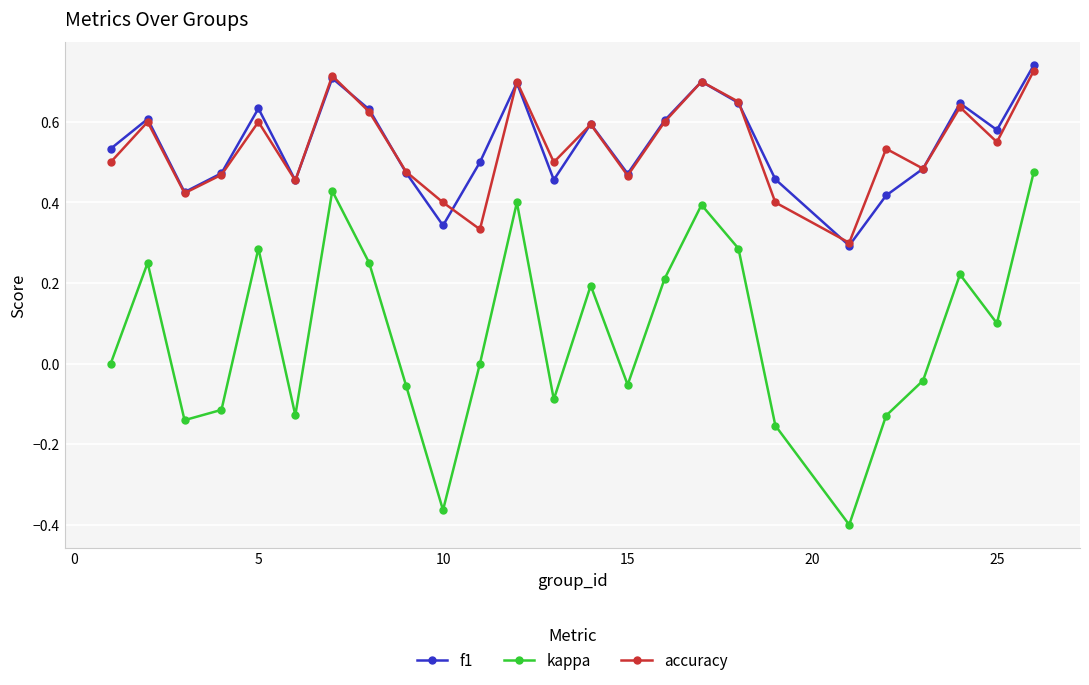

Which series has the largest range (max minus min)?

kappa